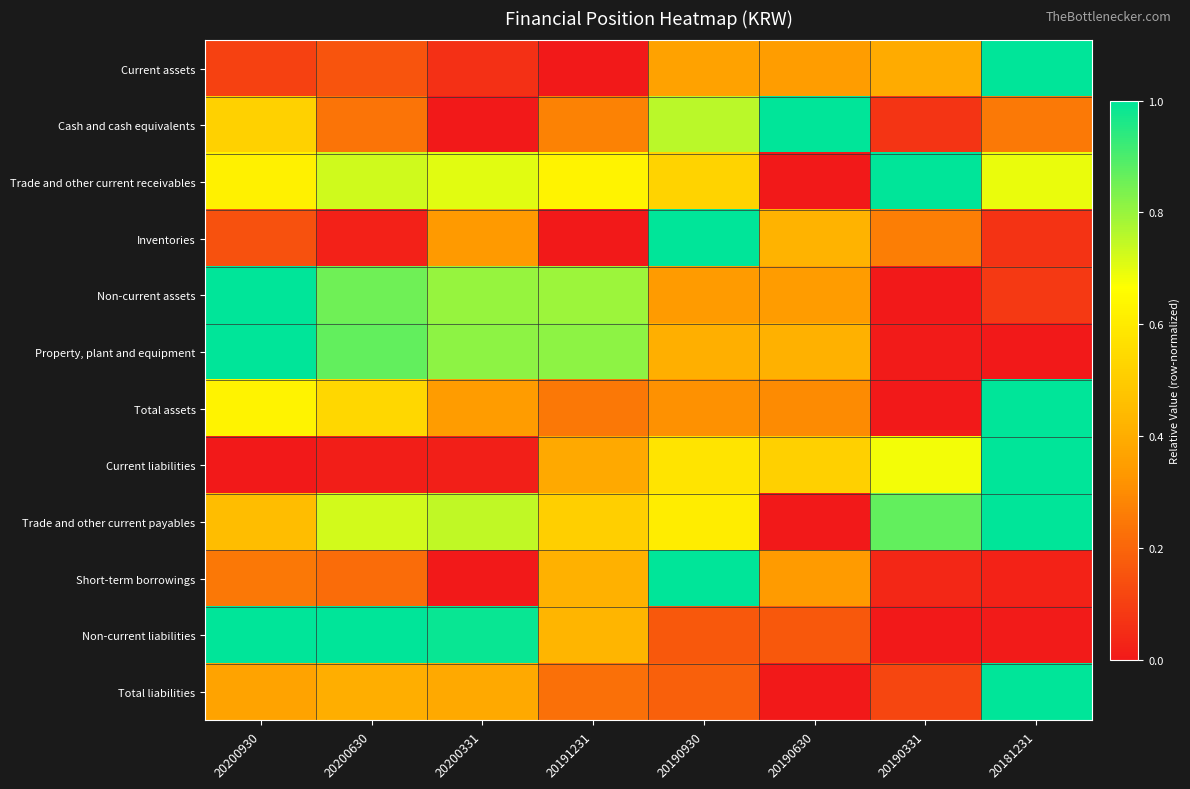

Reading left to right, extract all data points from this chart.

Current assets: 20200930=0.1	20200630=0.2	20200331=0.1	20191231=0.0	20190930=0.4	20190630=0.3	20190331=0.4	20181231=1.0
Cash and cash equivalents: 20200930=0.5	20200630=0.2	20200331=0.0	20191231=0.3	20190930=0.8	20190630=1.0	20190331=0.1	20181231=0.3
Trade and other current receivables: 20200930=0.6	20200630=0.7	20200331=0.7	20191231=0.6	20190930=0.5	20190630=0.0	20190331=1.0	20181231=0.7
Inventories: 20200930=0.1	20200630=0.0	20200331=0.3	20191231=0.0	20190930=1.0	20190630=0.4	20190331=0.3	20181231=0.1
Non-current assets: 20200930=1.0	20200630=0.9	20200331=0.8	20191231=0.8	20190930=0.3	20190630=0.3	20190331=0.0	20181231=0.1
Property, plant and equipment: 20200930=1.0	20200630=0.9	20200331=0.8	20191231=0.8	20190930=0.4	20190630=0.4	20190331=0.0	20181231=0.0
Total assets: 20200930=0.6	20200630=0.5	20200331=0.3	20191231=0.2	20190930=0.3	20190630=0.3	20190331=0.0	20181231=1.0
Current liabilities: 20200930=0.0	20200630=0.0	20200331=0.0	20191231=0.4	20190930=0.6	20190630=0.5	20190331=0.7	20181231=1.0
Trade and other current payables: 20200930=0.5	20200630=0.7	20200331=0.7	20191231=0.5	20190930=0.6	20190630=0.0	20190331=0.9	20181231=1.0
Short-term borrowings: 20200930=0.2	20200630=0.2	20200331=0.0	20191231=0.4	20190930=1.0	20190630=0.3	20190331=0.0	20181231=0.0
Non-current liabilities: 20200930=1.0	20200630=1.0	20200331=1.0	20191231=0.4	20190930=0.2	20190630=0.2	20190331=0.0	20181231=0.0
Total liabilities: 20200930=0.4	20200630=0.4	20200331=0.4	20191231=0.2	20190930=0.2	20190630=0.0	20190331=0.1	20181231=1.0